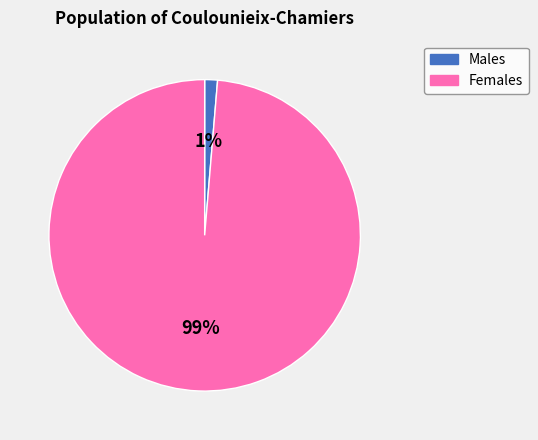

What is the largest slice in the pie chart?

Females